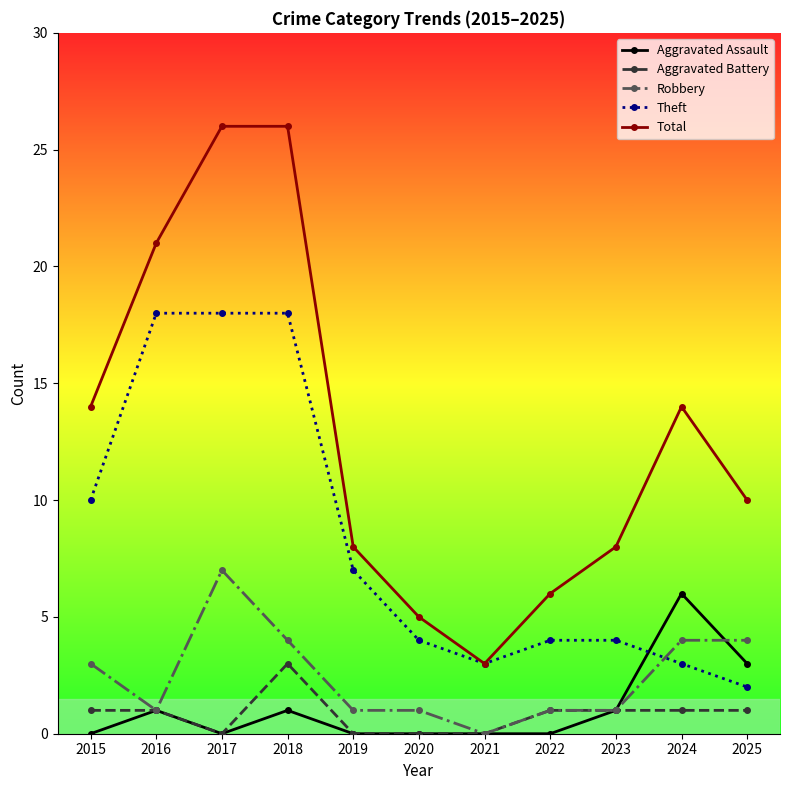

At how many categories does at least one series exceed 22?

2